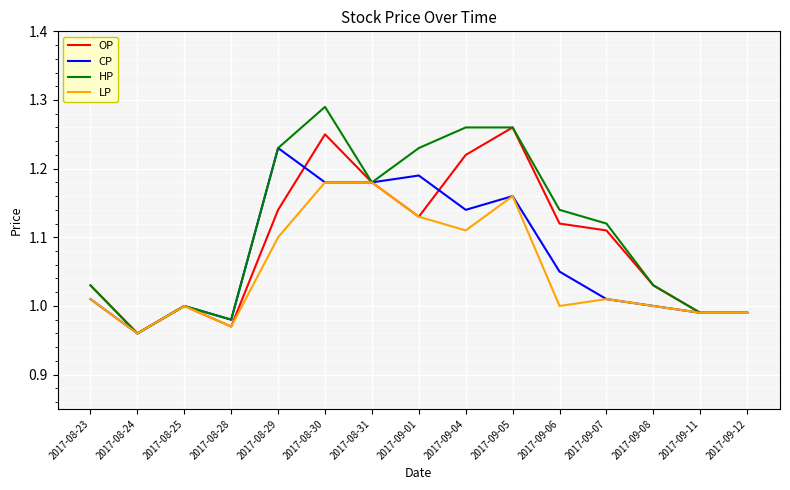

Which label corresponds to the largest value in the chart?

2017-08-30